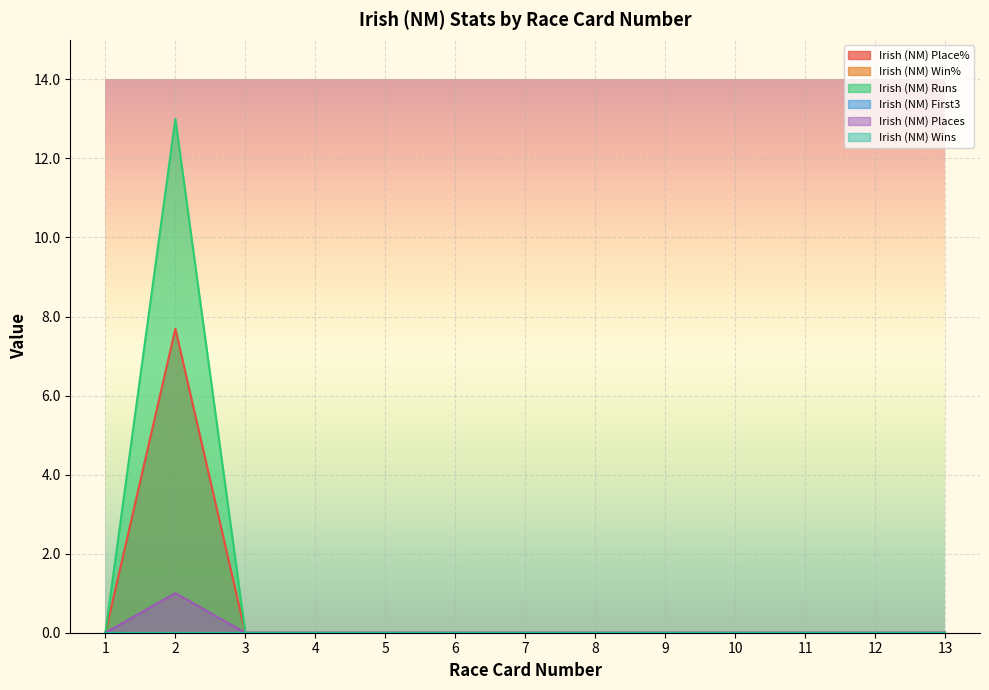

Reading right to left, extract all data points from this chart.

Irish (NM) Place%: 0.0	0.0	0.0	0.0	0.0	0.0	0.0	0.0	0.0	0.0	0.0	7.7	0.0
Irish (NM) Runs: 0.0	0.0	0.0	0.0	0.0	0.0	0.0	0.0	0.0	0.0	0.0	13.0	0.0
Irish (NM) Places: 0.0	0.0	0.0	0.0	0.0	0.0	0.0	0.0	0.0	0.0	0.0	1.0	0.0